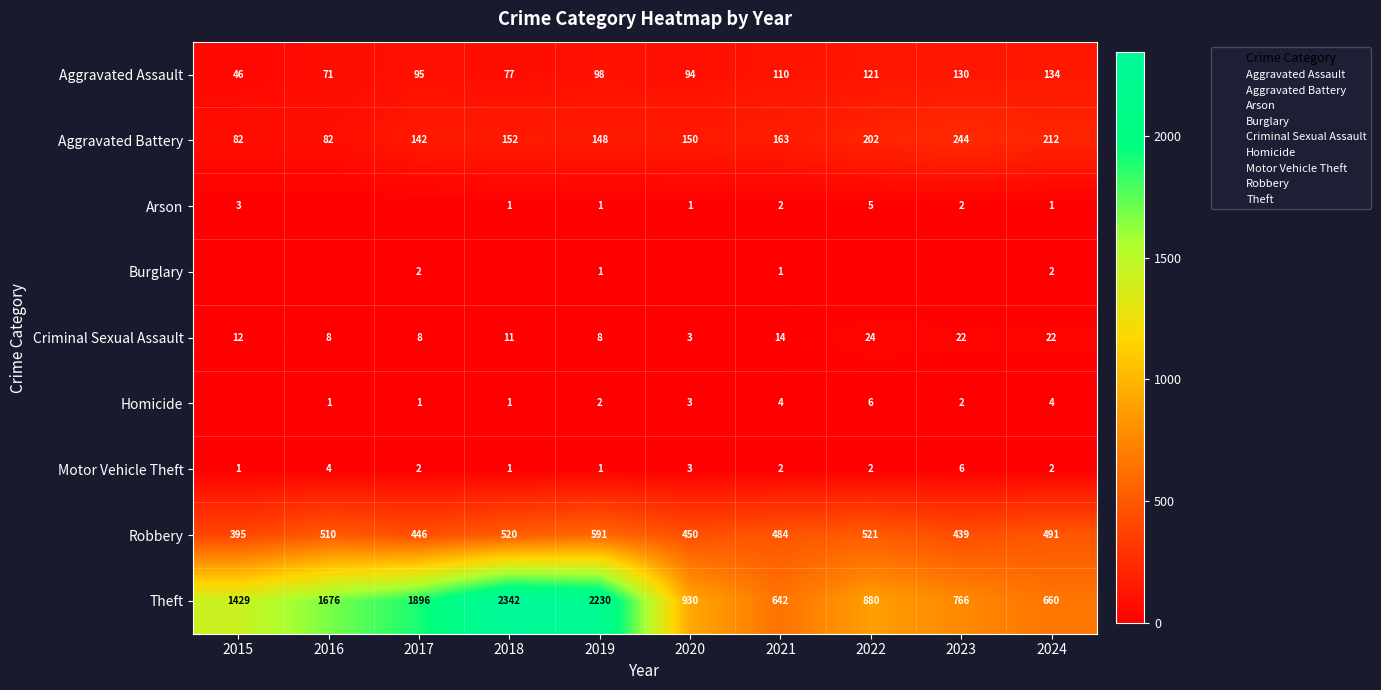

At how many categories does at least one series exceed 2056?

2